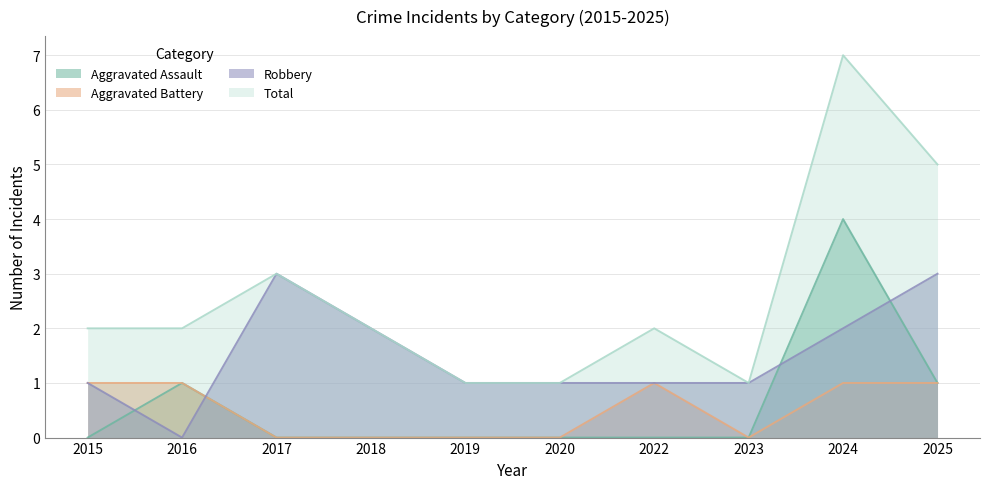

True or false: Total and Aggravated Assault cross at least once.

False